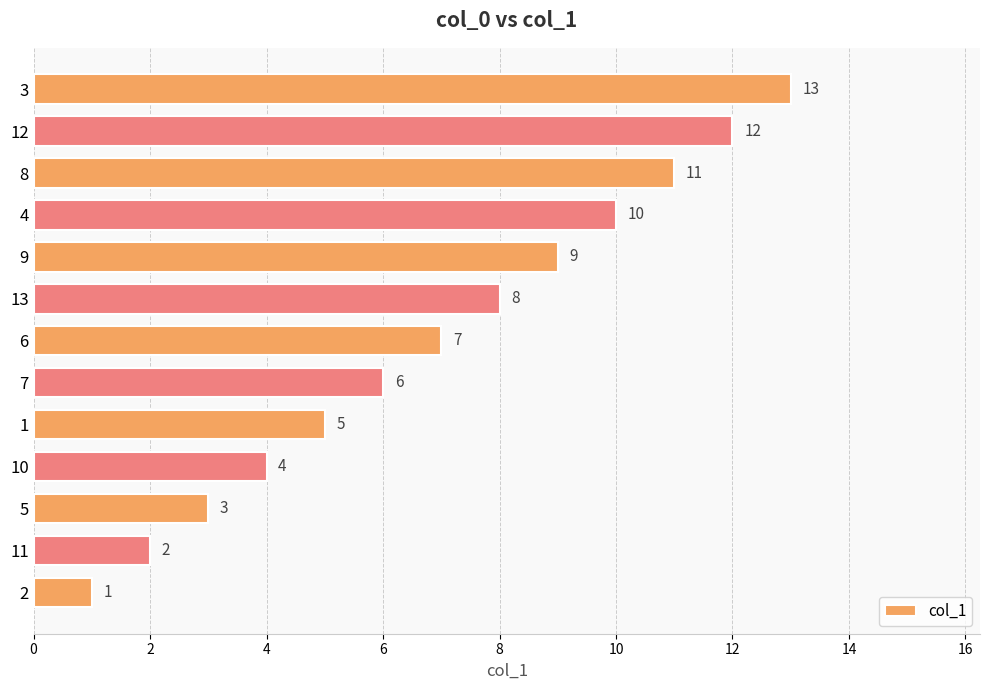

List the labels in order of value, smallest first.

2, 11, 5, 10, 1, 7, 6, 13, 9, 4, 8, 12, 3